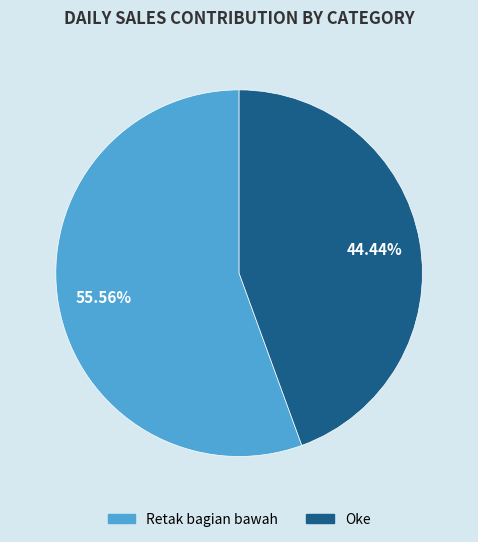

Which slice is the largest?

Retak bagian bawah